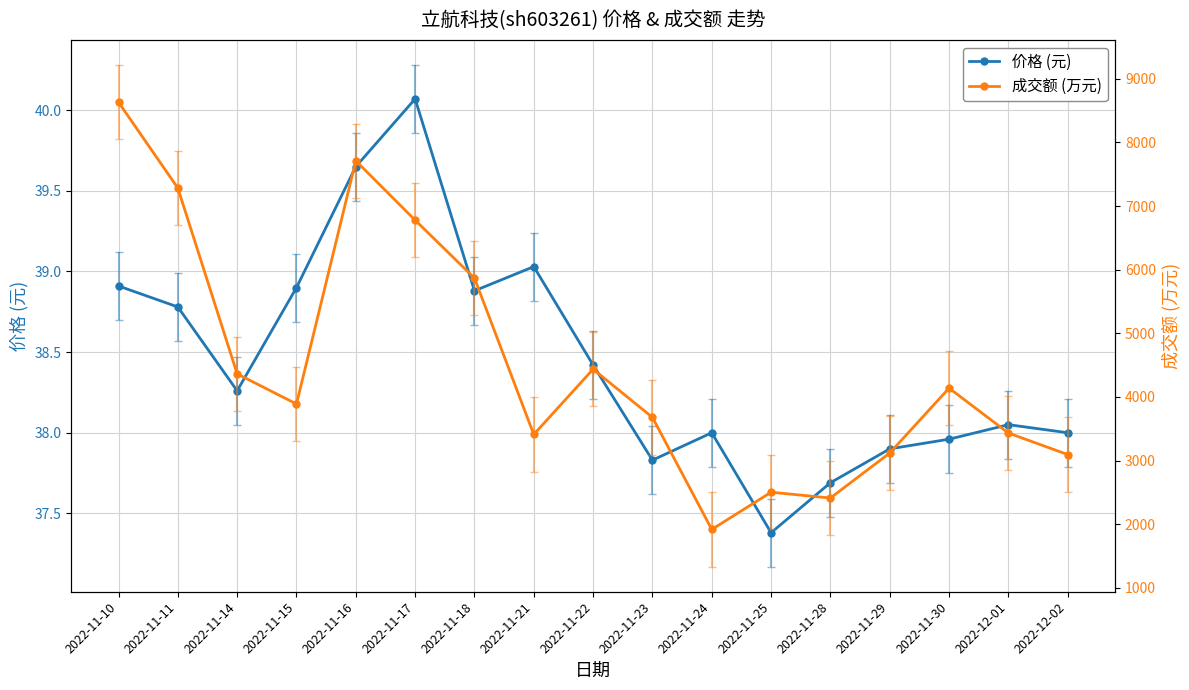

What is the difference between the maximum and second lowest values in the 成交额 (万元) series?

6221.0